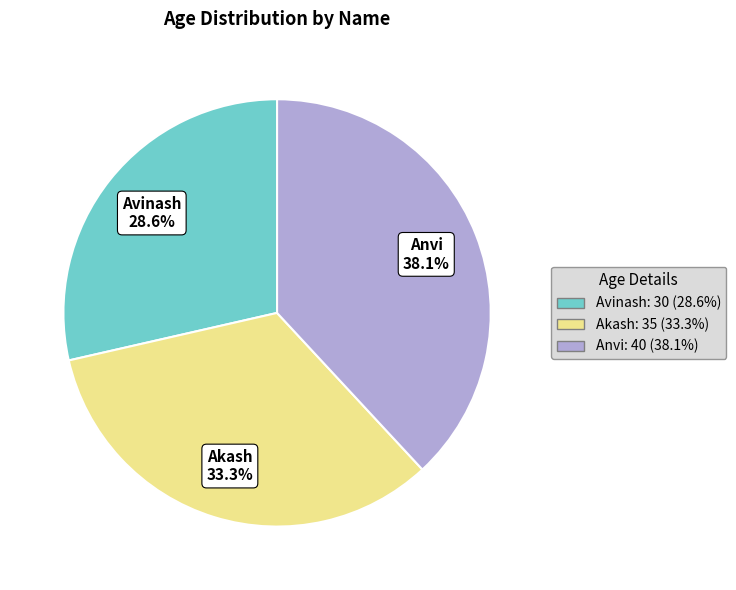

Count the number of slices in the pie.

3